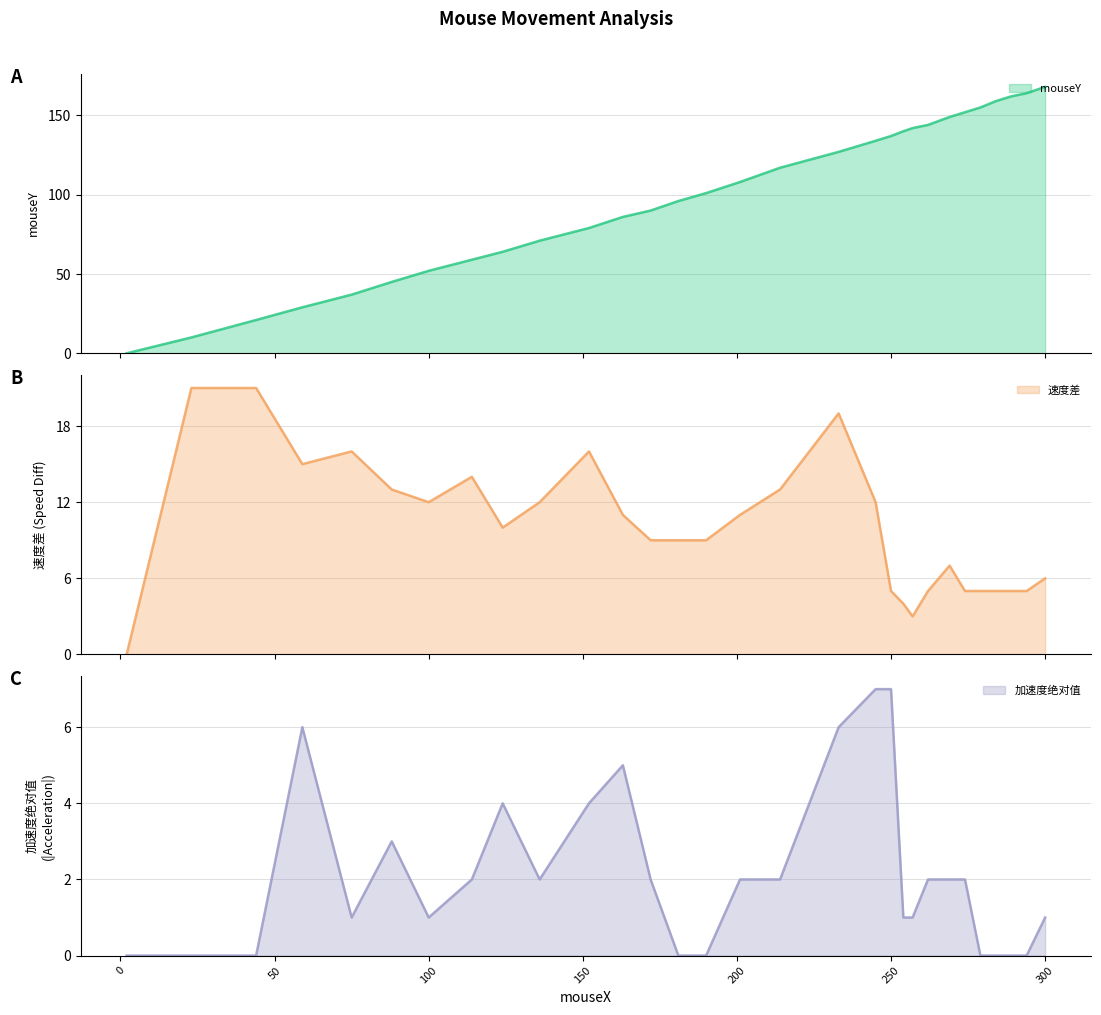

What is the difference between the maximum and minimum values in the mouseY series?

168